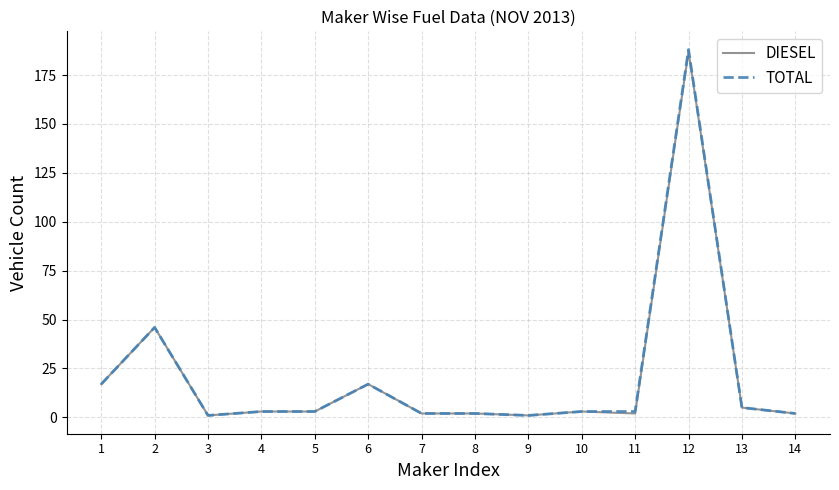

Reading left to right, list all the values displayed in this chart.

DIESEL: 17	46	1	3	3	17	2	2	1	3	2	187	5	2
TOTAL: 17	46	1	3	3	17	2	2	1	3	3	188	5	2